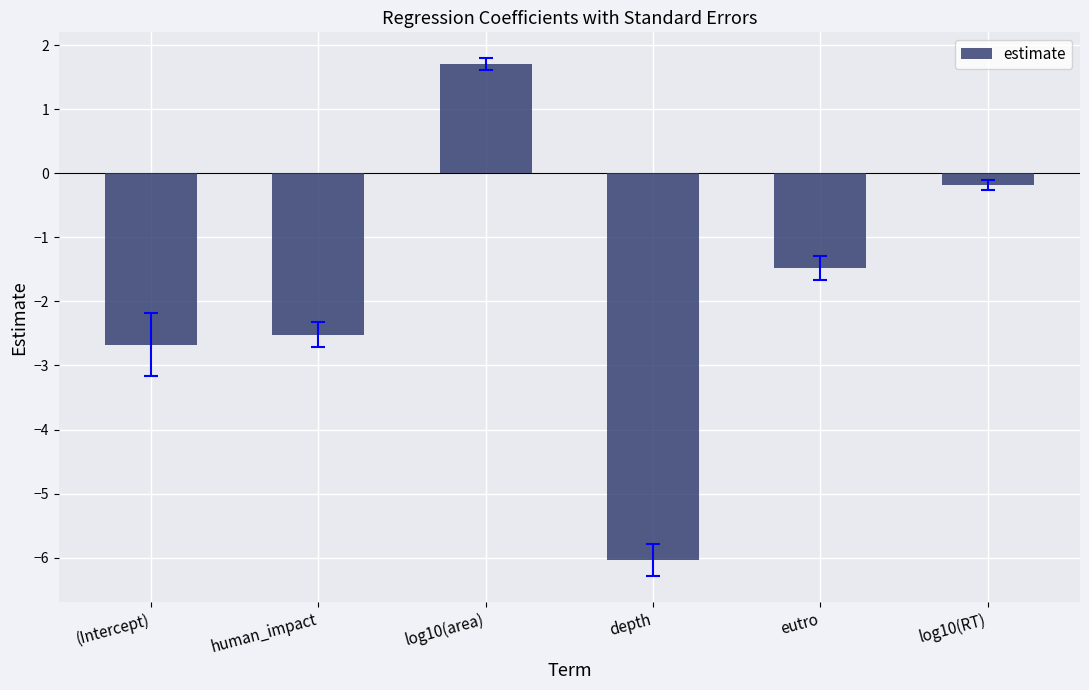

Does the chart contain stacked bars?

No